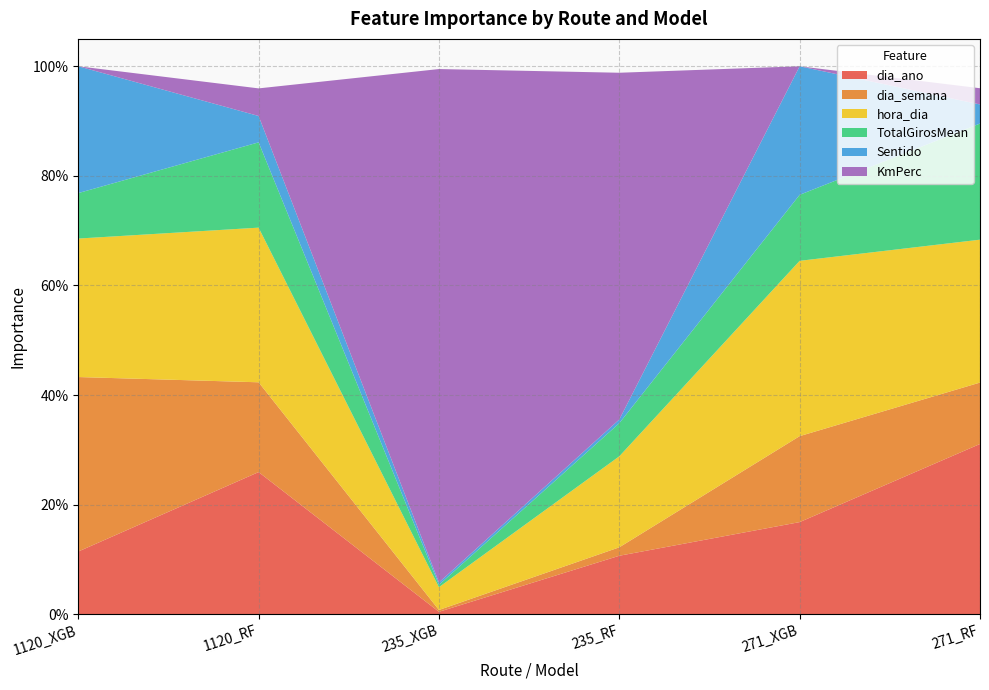

Reading left to right, transcribe all the data shown in this chart.

dia_ano: 1120_XGB=0.1	1120_RF=0.3	235_XGB=0.0	235_RF=0.1	271_XGB=0.2	271_RF=0.3
dia_semana: 1120_XGB=0.3	1120_RF=0.2	235_XGB=0.0	235_RF=0.0	271_XGB=0.2	271_RF=0.1
hora_dia: 1120_XGB=0.3	1120_RF=0.3	235_XGB=0.0	235_RF=0.2	271_XGB=0.3	271_RF=0.3
TotalGirosMean: 1120_XGB=0.1	1120_RF=0.2	235_XGB=0.0	235_RF=0.1	271_XGB=0.1	271_RF=0.2
Sentido: 1120_XGB=0.2	1120_RF=0.0	235_XGB=0.0	235_RF=0.0	271_XGB=0.2	271_RF=0.0
KmPerc: 1120_XGB=0.0	1120_RF=0.1	235_XGB=0.9	235_RF=0.6	271_XGB=0.0	271_RF=0.0